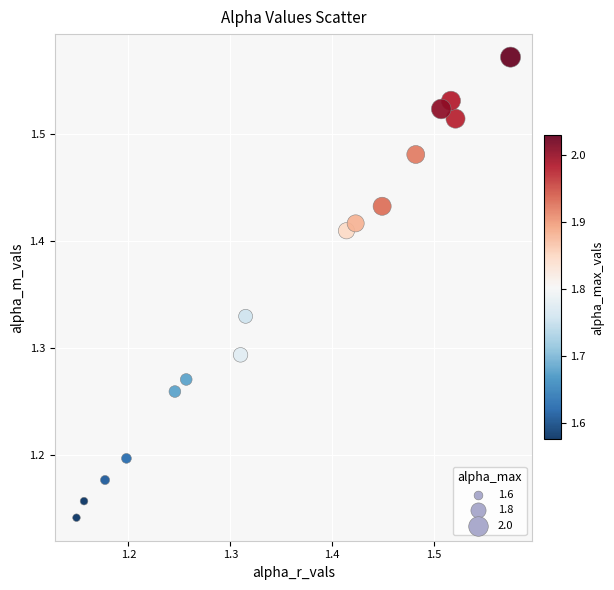

What is the range of Y values (max minus min)?

0.4